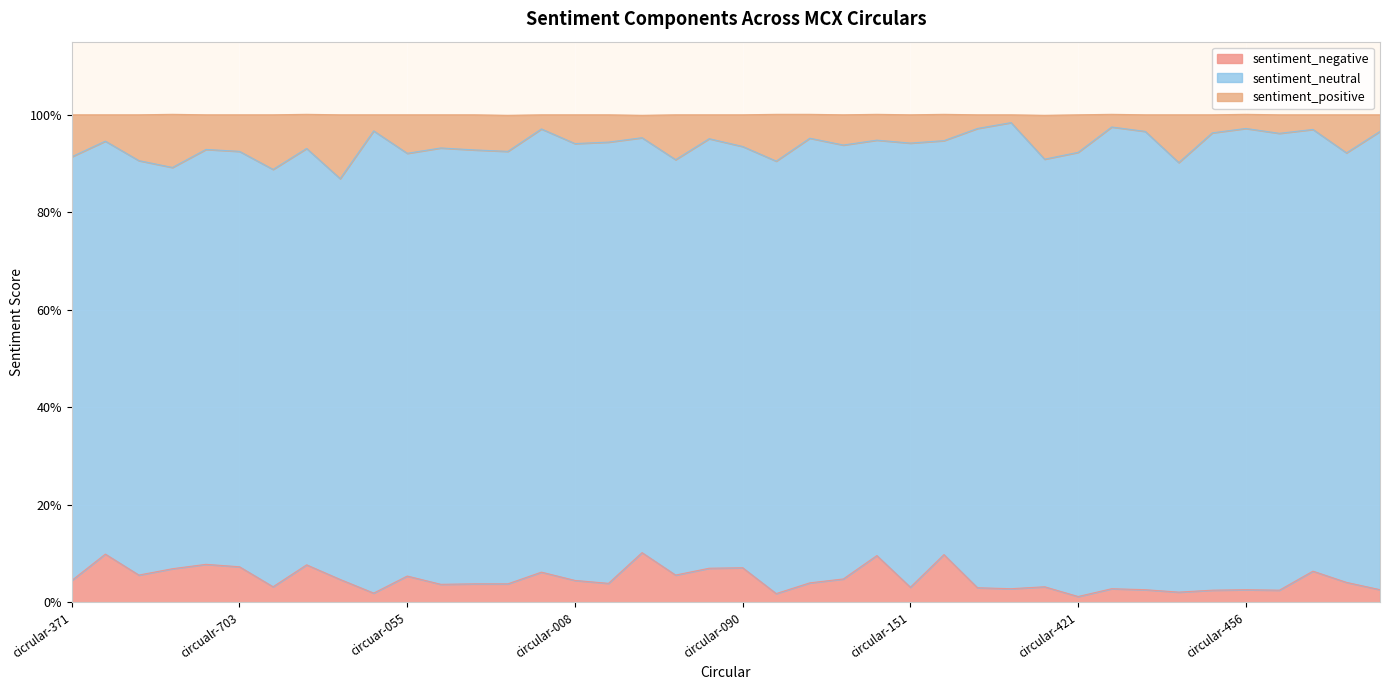

Does the chart display data point markers on the line(s)?

No